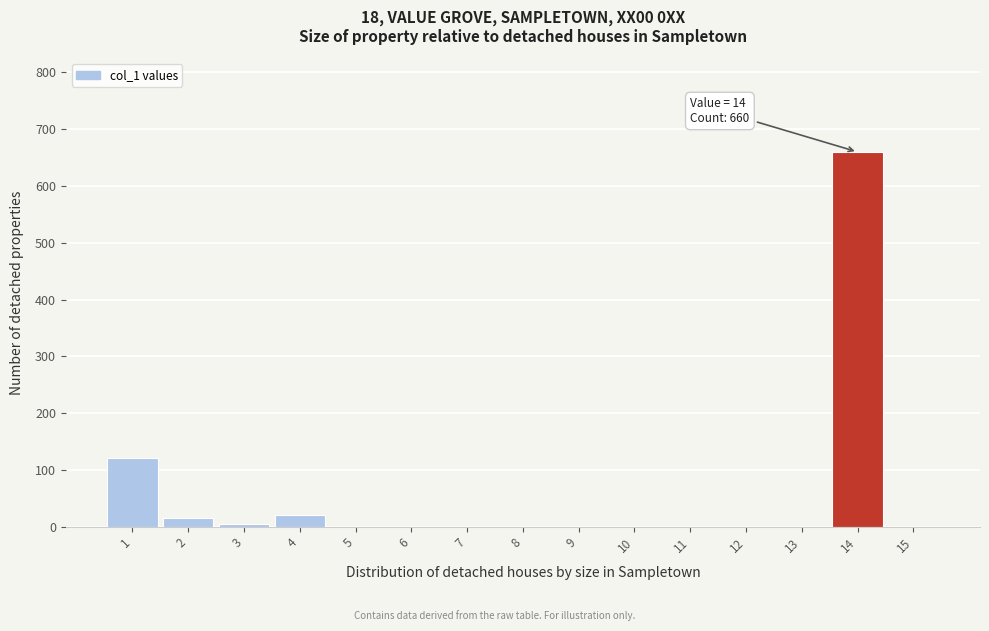

Over which range of the x-axis is the bar tallest?

13.5 to 14.5